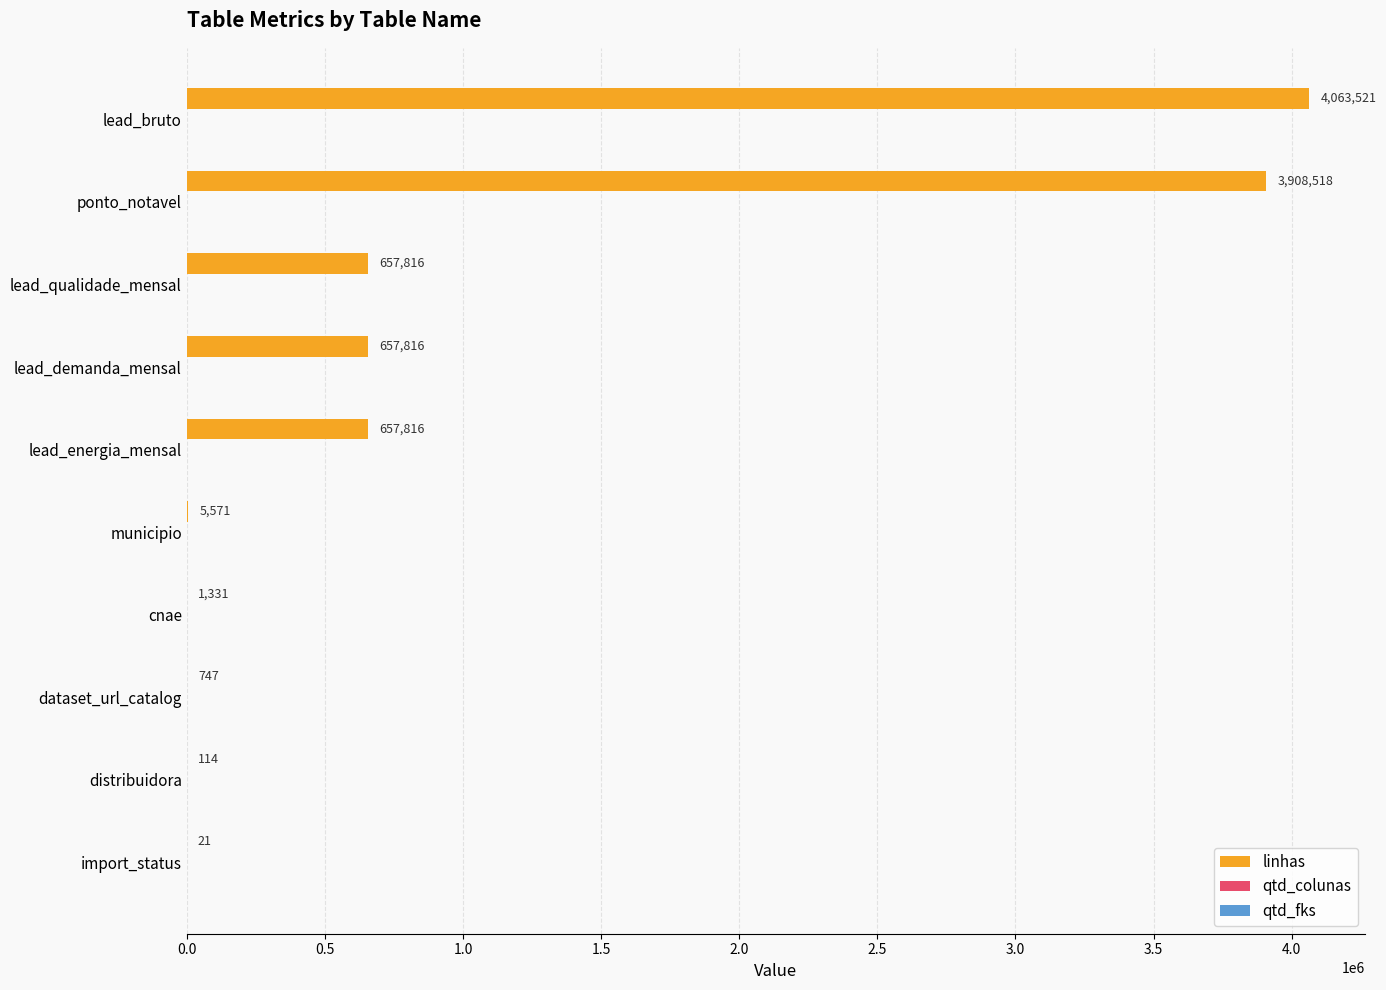

Which series changed the most between dataset_url_catalog and lead_energia_mensal?

linhas